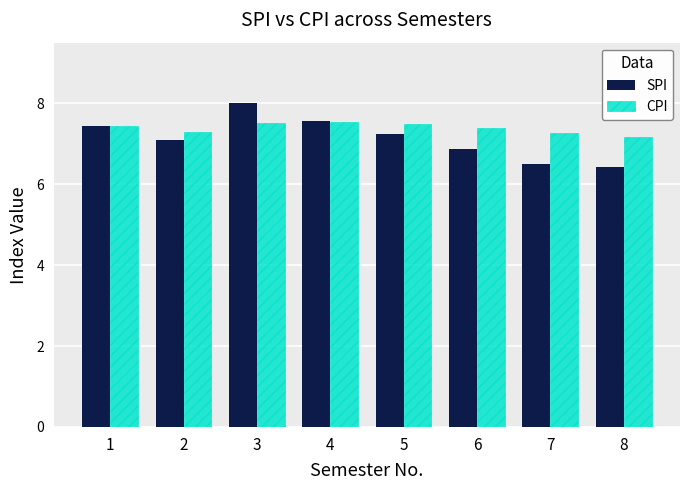

What is the total value across all series at 3?

15.5